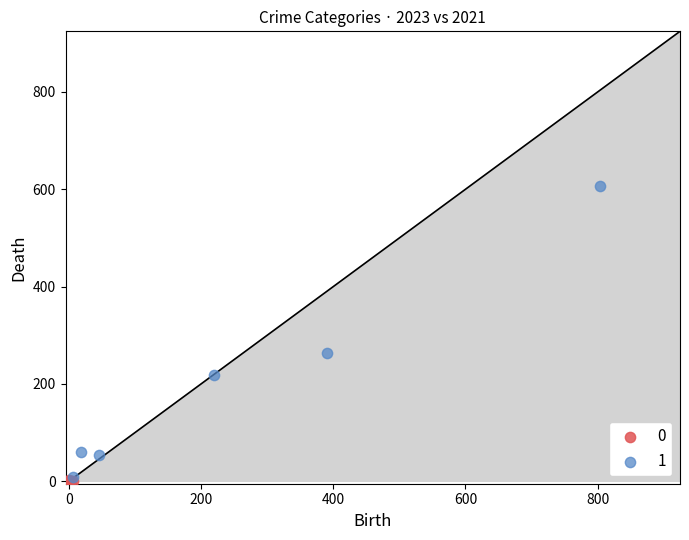

What are all the series names shown in the legend?

0, 1